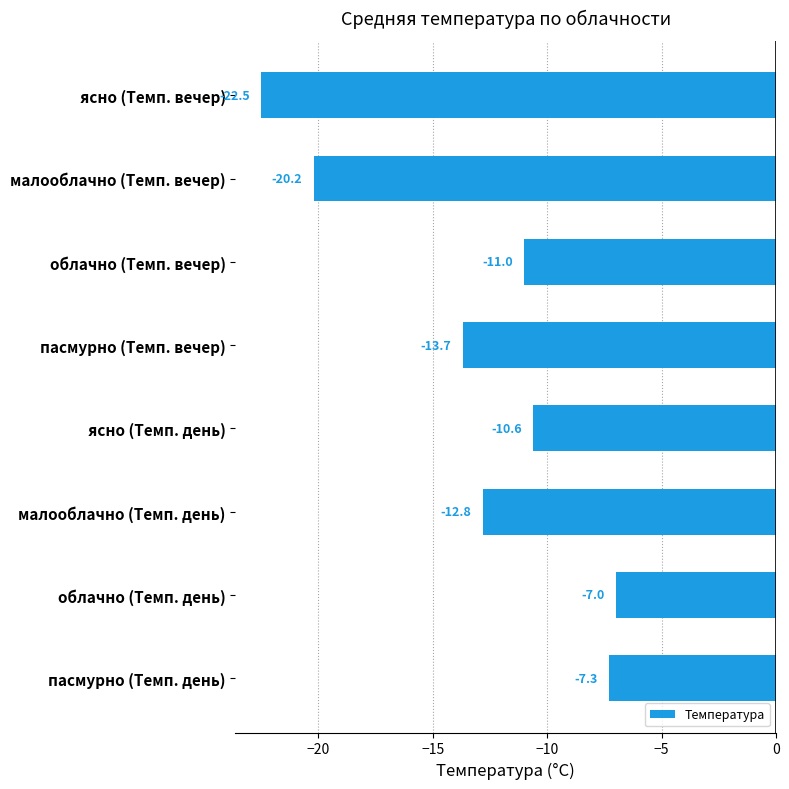

How many bars are there in total?

8